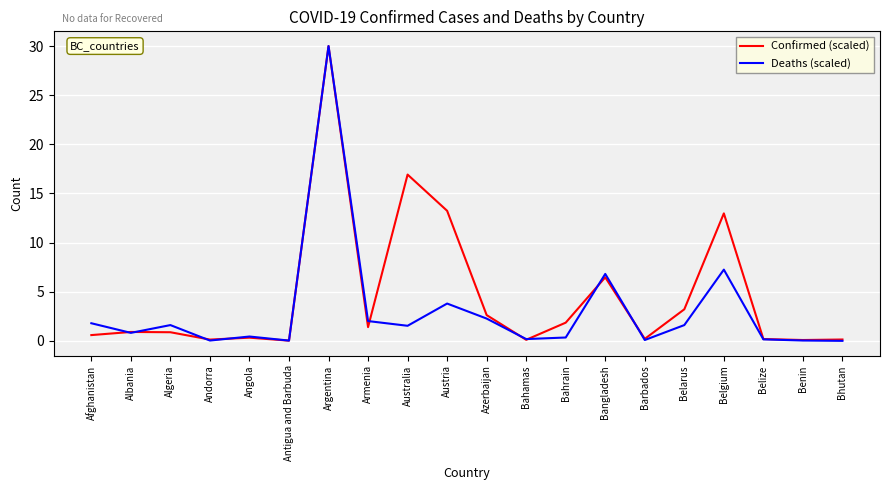

At which label does Deaths (scaled) reach its peak?

Argentina